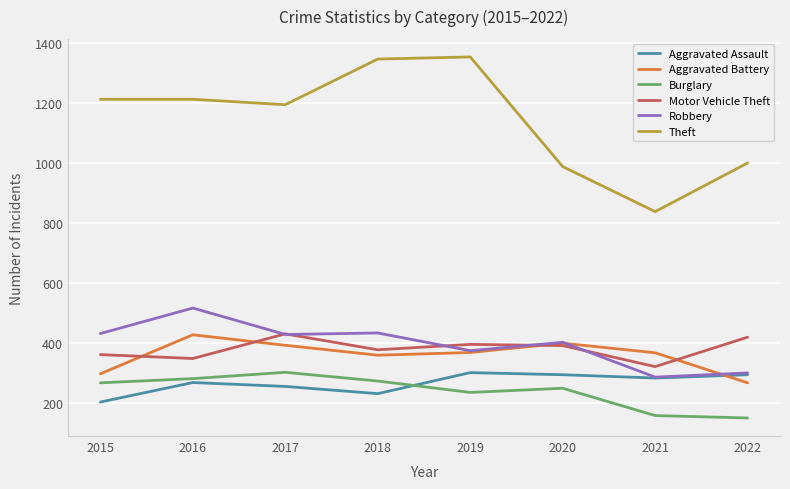

Which series has the widest spread of values?

Theft